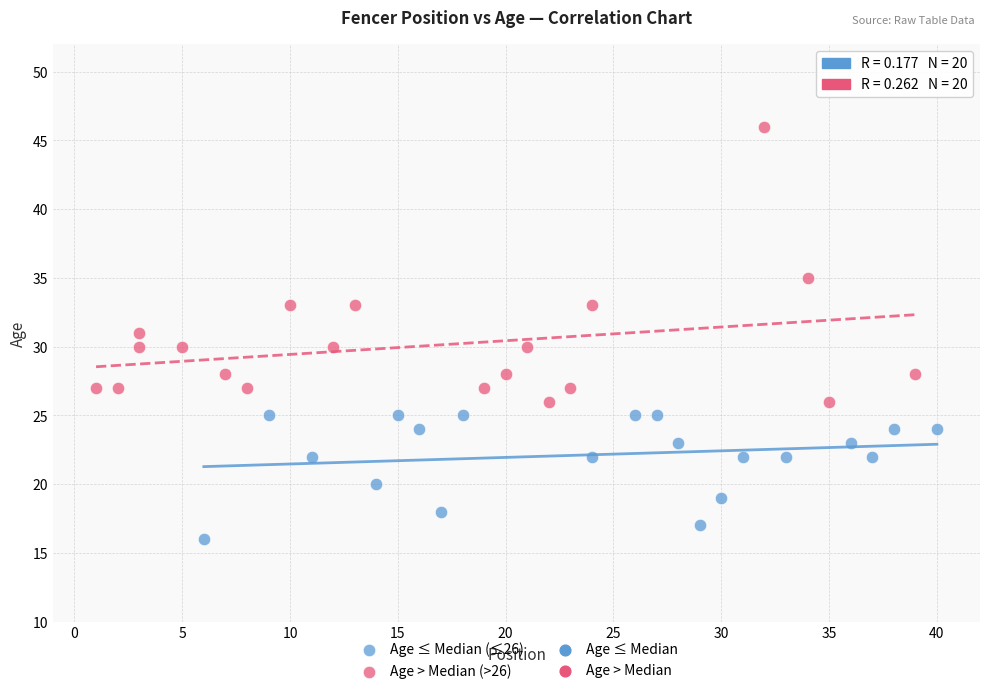

Which series contains the lowest Y value?

Age ≤ Median (≤26)